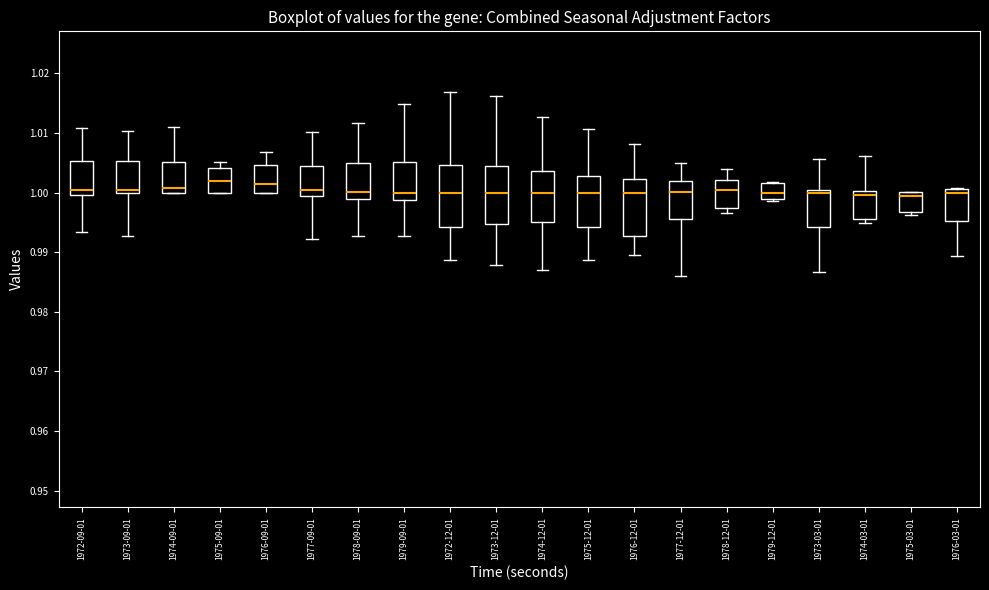

Where does the lower whisker of the box for 1976-03-01 end on the y-axis? The values are not printed on the chart, so give them approximately, as read against the axis.

0.989